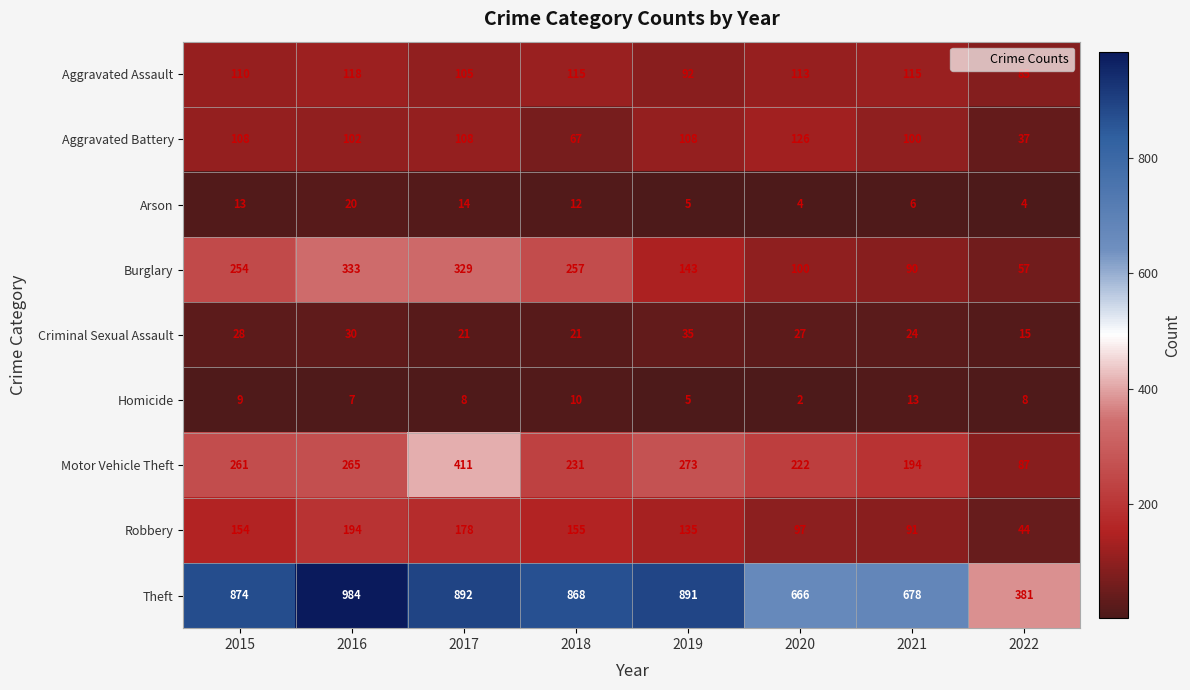

How many series are shown in this chart?

9